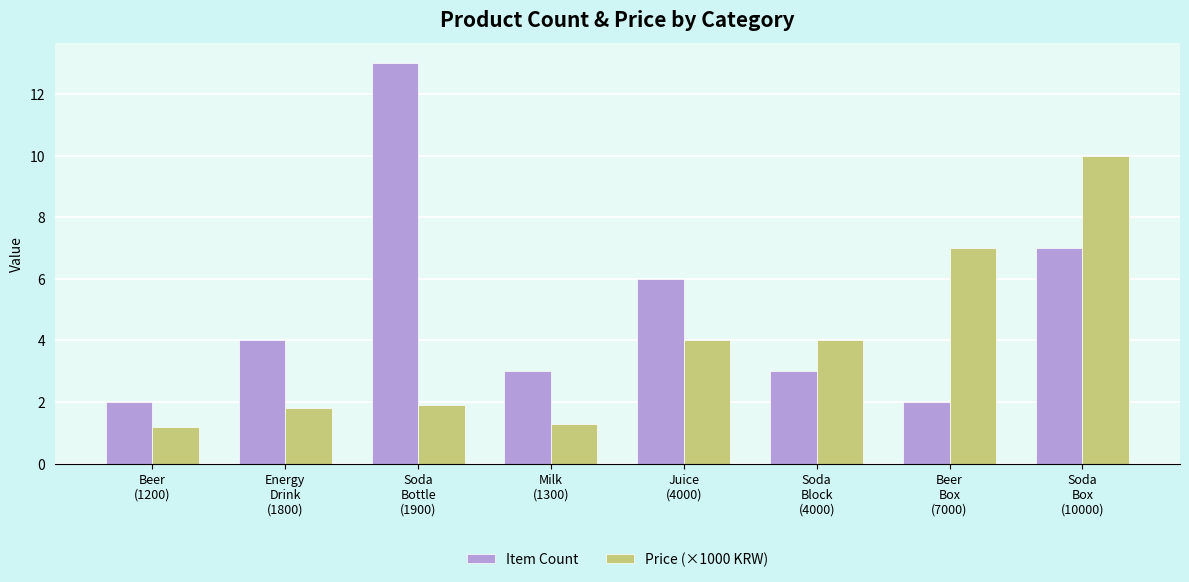

Reading left to right, extract all data points from this chart.

Item Count: 2.0	4.0	13.0	3.0	6.0	3.0	2.0	7.0
Price (×1000 KRW): 1.2	1.8	1.9	1.3	4.0	4.0	7.0	10.0